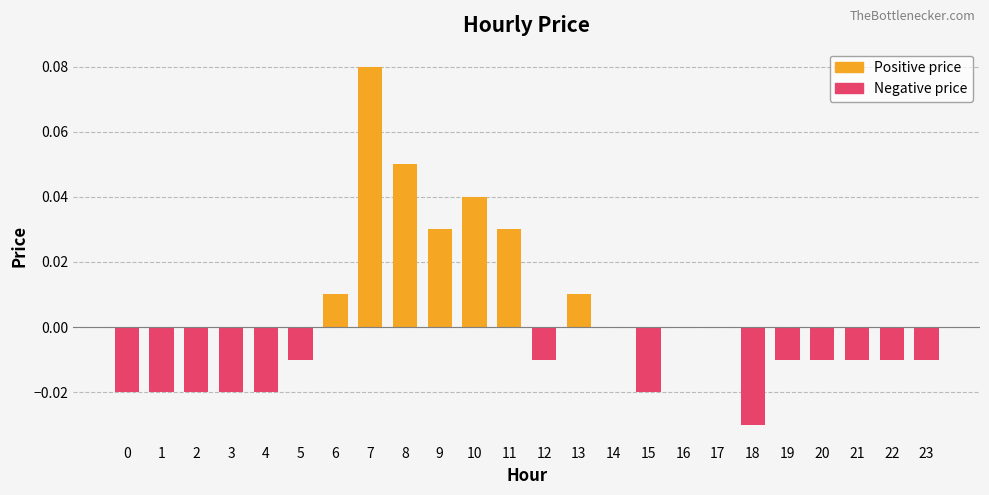

Reading left to right, extract all data points from this chart.

0=-0.0	1=-0.0	2=-0.0	3=-0.0	4=-0.0	5=-0.0	6=0.0	7=0.1	8=0.1	9=0.0	10=0.0	11=0.0	12=-0.0	13=0.0	14=0.0	15=-0.0	16=0.0	17=0.0	18=-0.0	19=-0.0	20=-0.0	21=-0.0	22=-0.0	23=-0.0